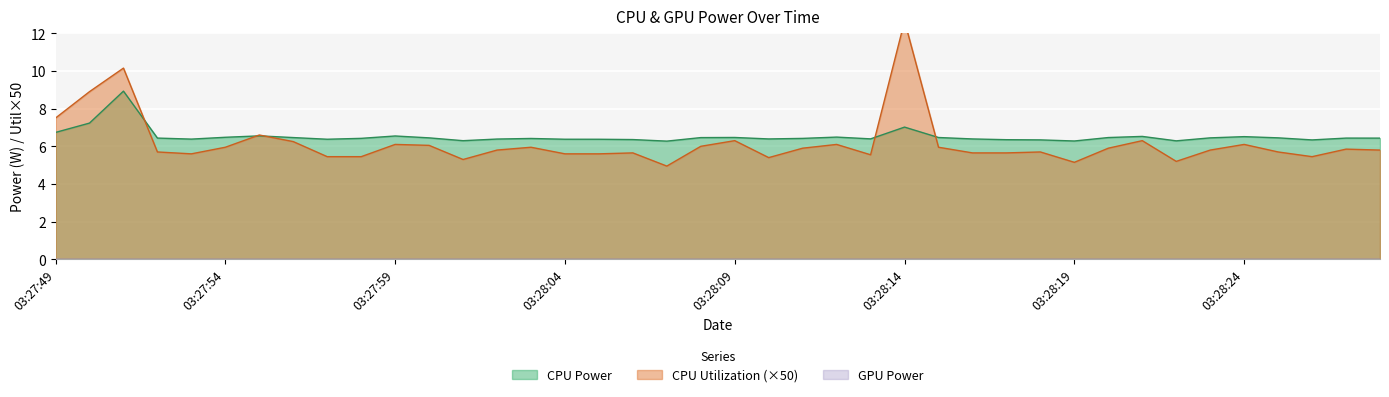

Is it true that CPU Power equals 2.8 at 03:28:19?

False